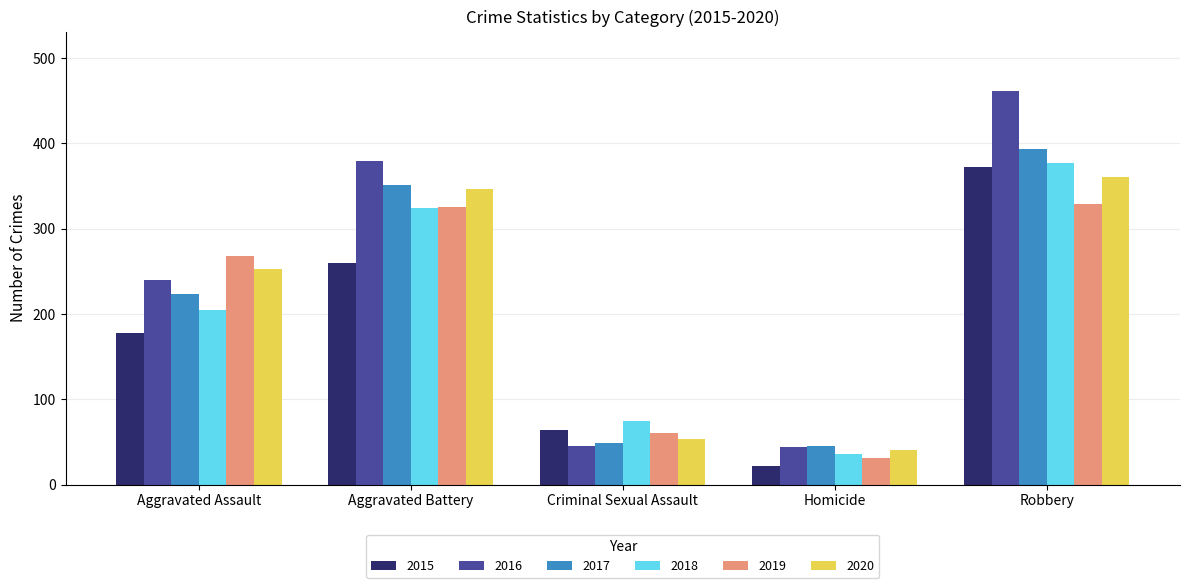

What is the value of the 2020 bar at the 4th from the left?

41